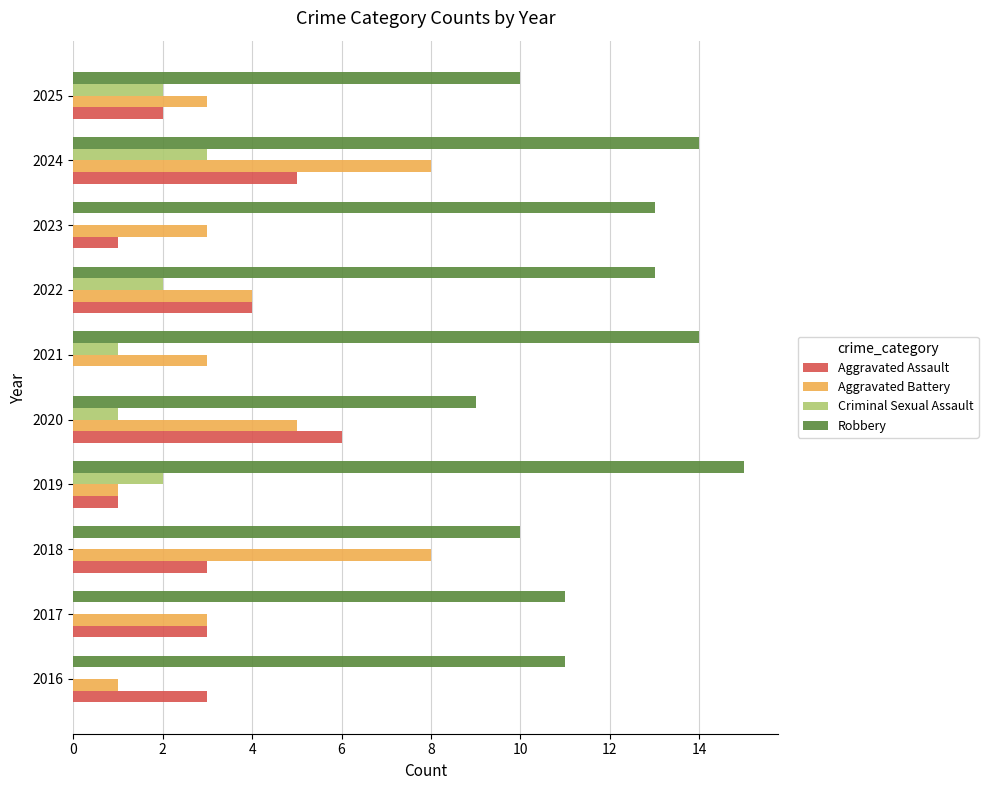

What is the approximate value of Aggravated Assault at 2018?

3